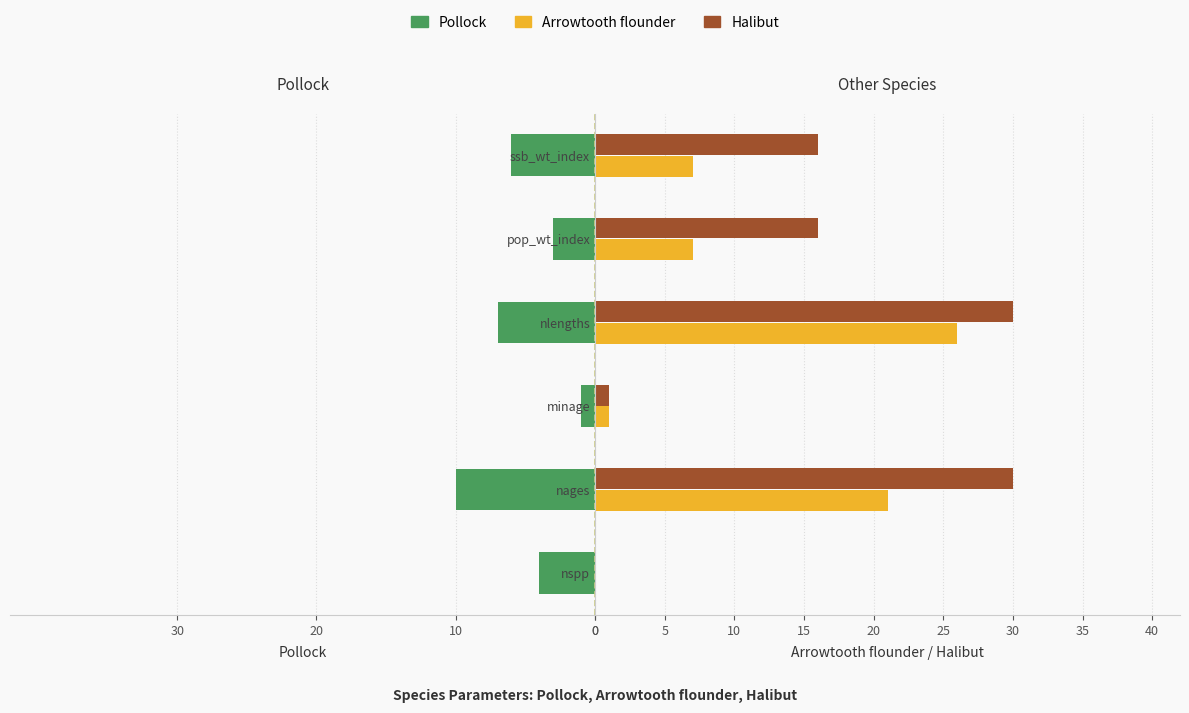

Is it true that Arrowtooth flounder equals 9 at nspp?

False